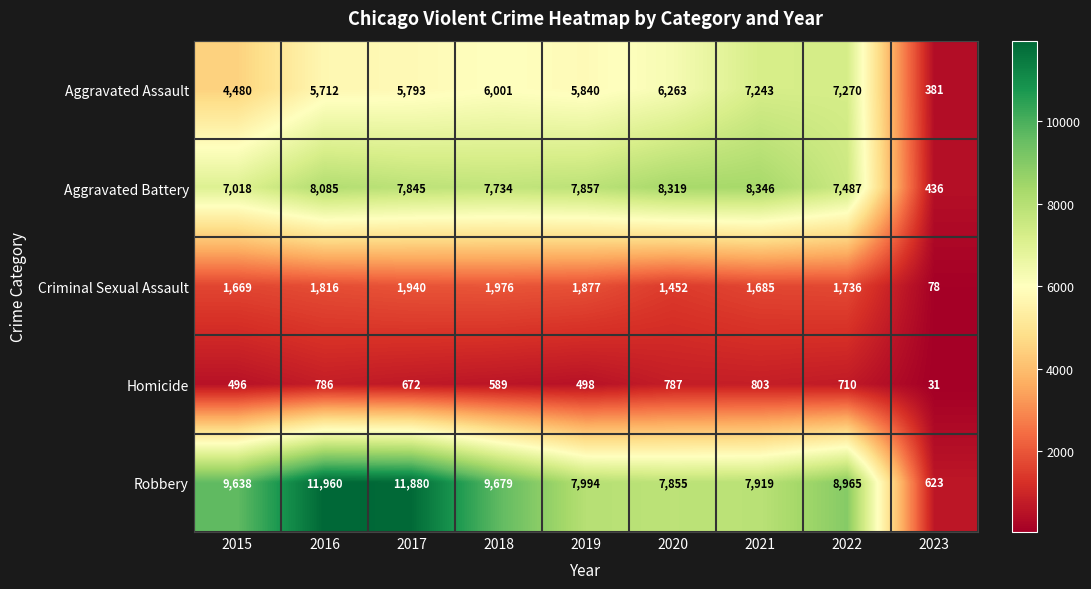

At which category is the sum across all series the highest?

2016